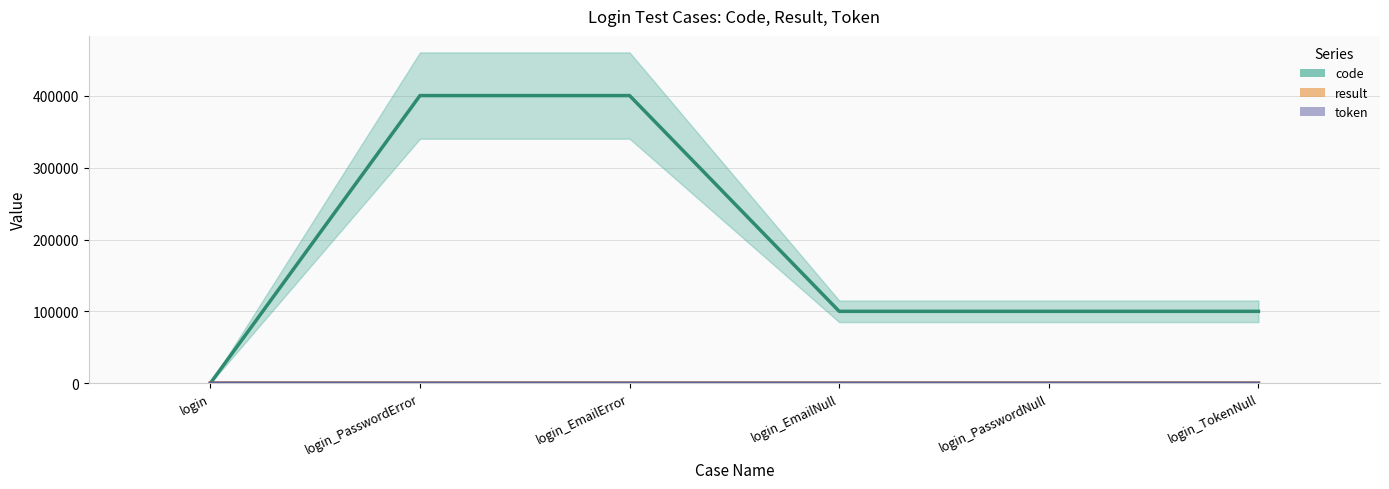

At which category is the sum across all series the highest?

login_PasswordError